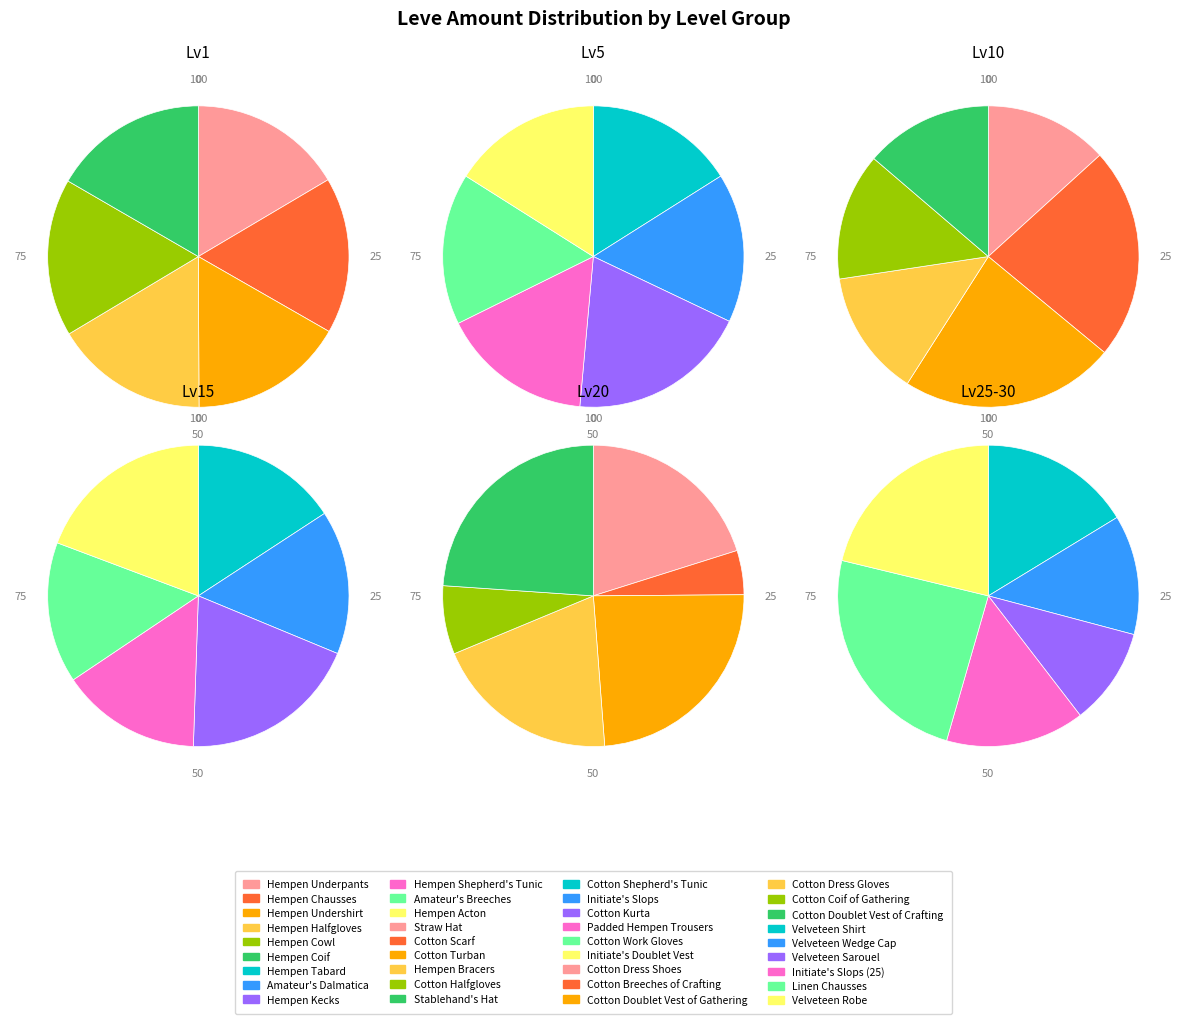

Do Hempen Undershirt and Hempen Chausses together represent more than half of the pie?

No